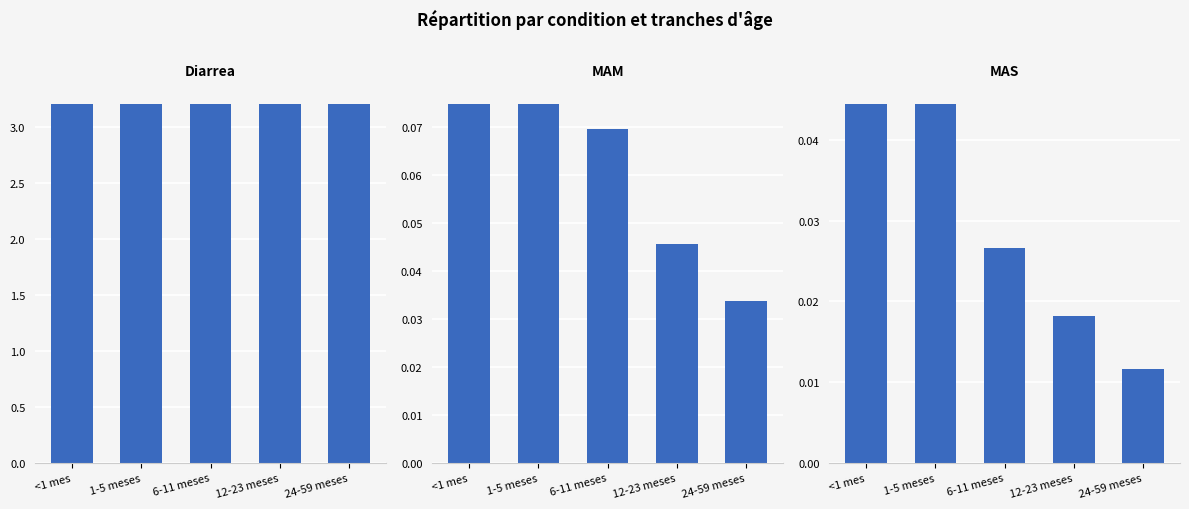

Between 1-5 meses and 6-11 meses, which is larger?

1-5 meses